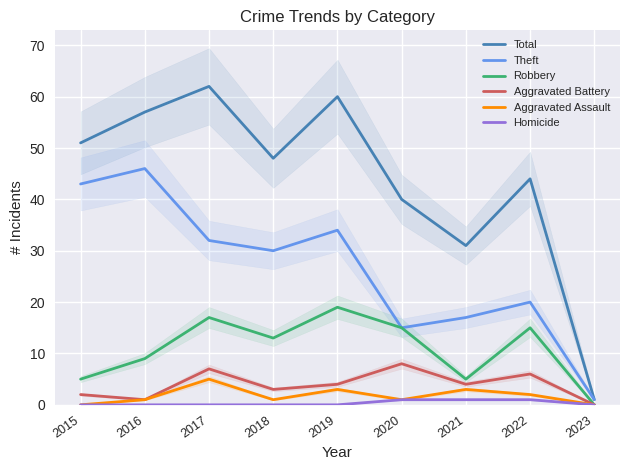

Does the chart have visible grid lines?

Yes